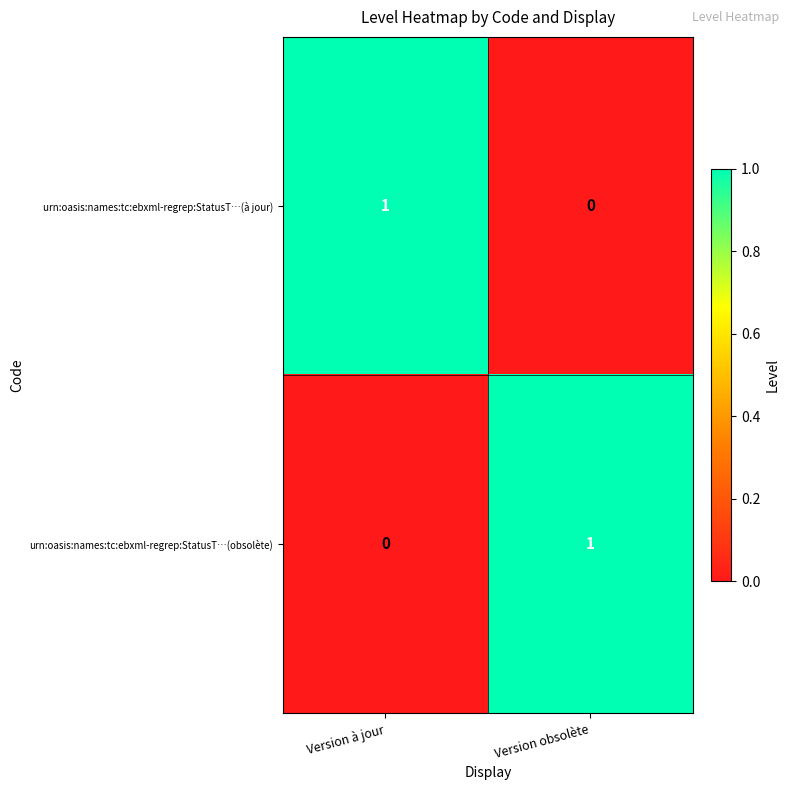

True or false: urn:oasis:names:tc:ebxml-regrep:StatusT…(à jour) has a value of 1 at Version à jour.

True